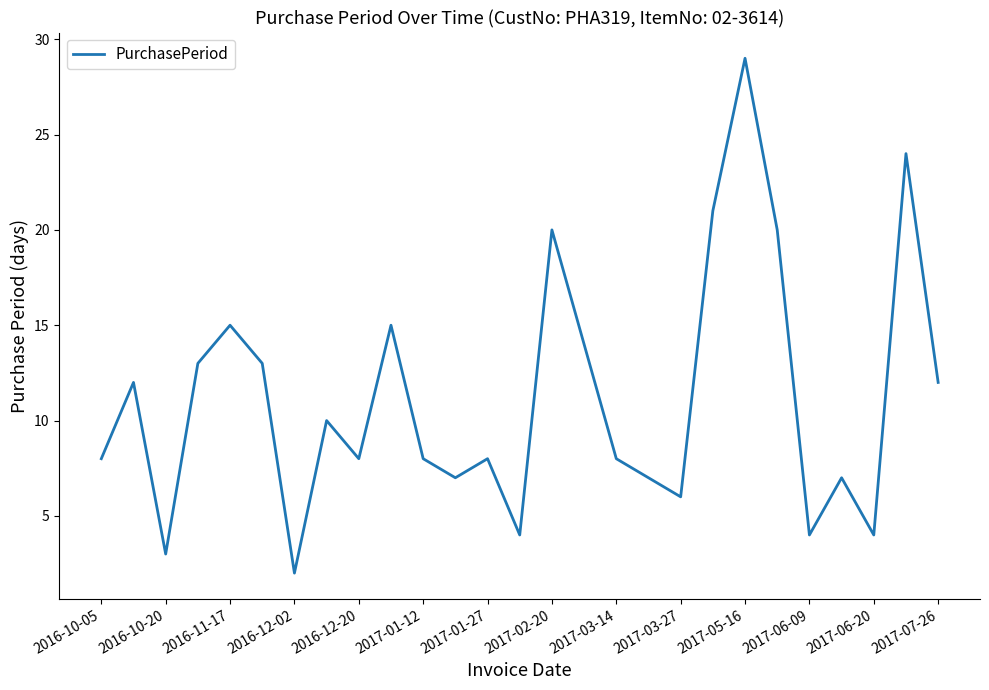

True or false: the data has more than 1 interior local peaks.

True